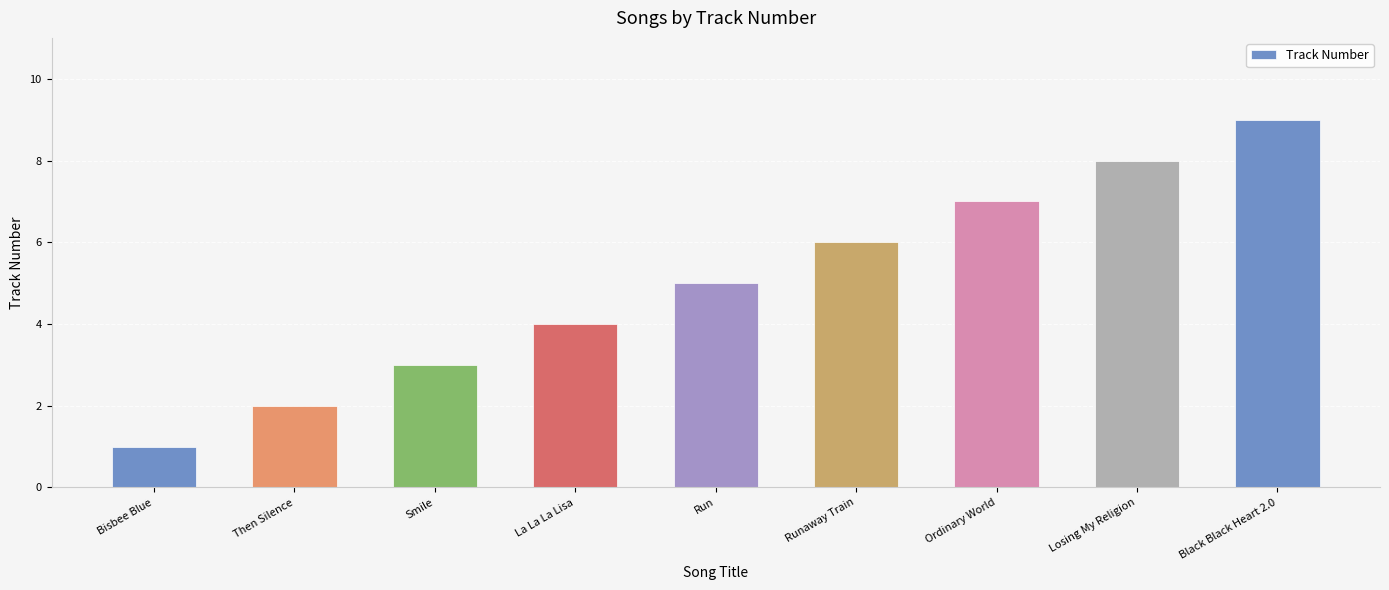

Rank the categories by value from highest to lowest.

Black Black Heart 2.0, Losing My Religion, Ordinary World, Runaway Train, Run, La La La Lisa, Smile, Then Silence, Bisbee Blue